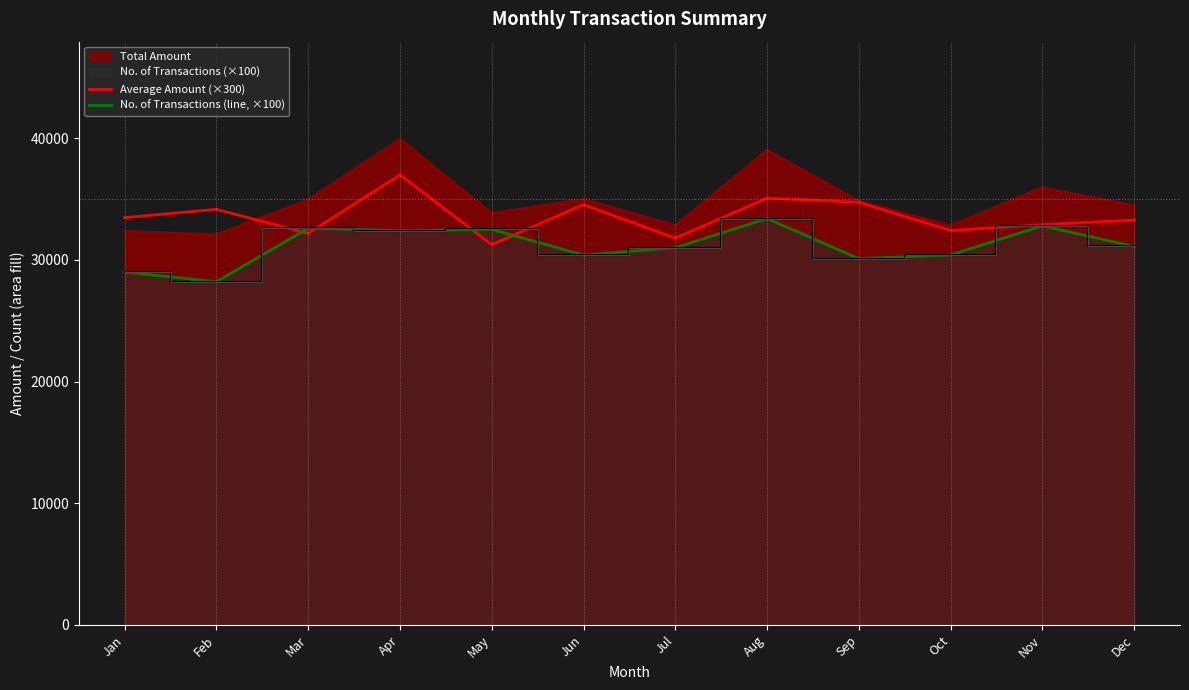

What is the value of the Average Amount (×300) point at the 10th from the left?

32409.9